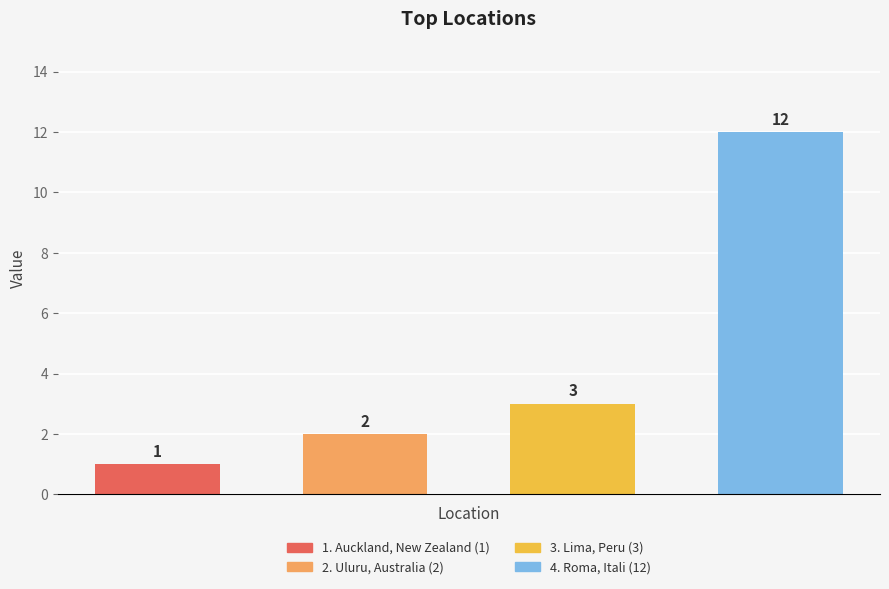

What is the value of the 2nd bar from the left?

2